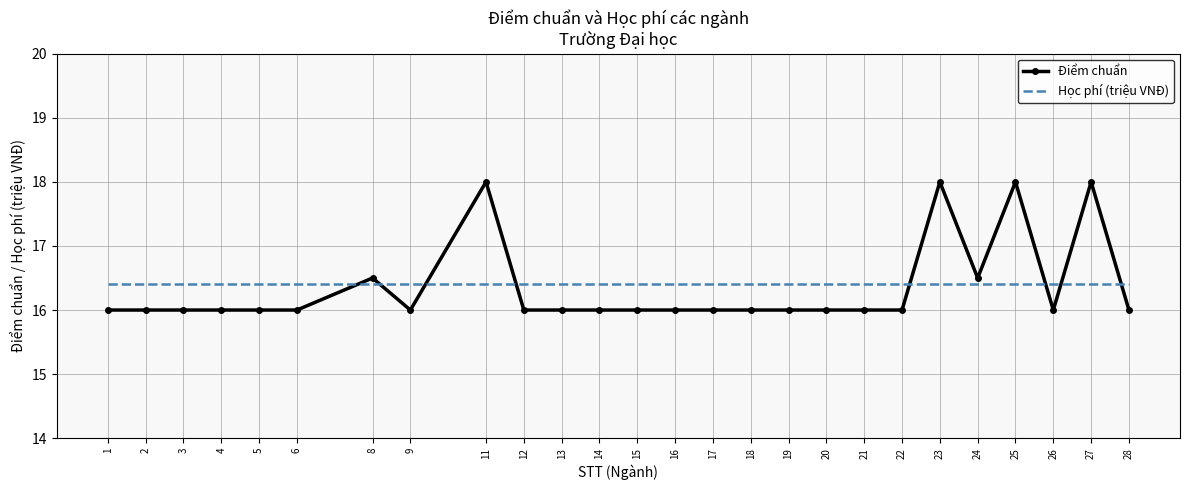

What is the highest value of the Điểm chuẩn series?

18.0